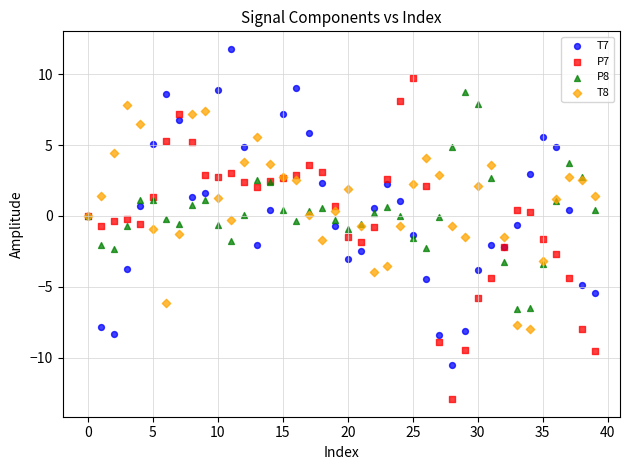

Which series reaches the minimum Y coordinate?

P7